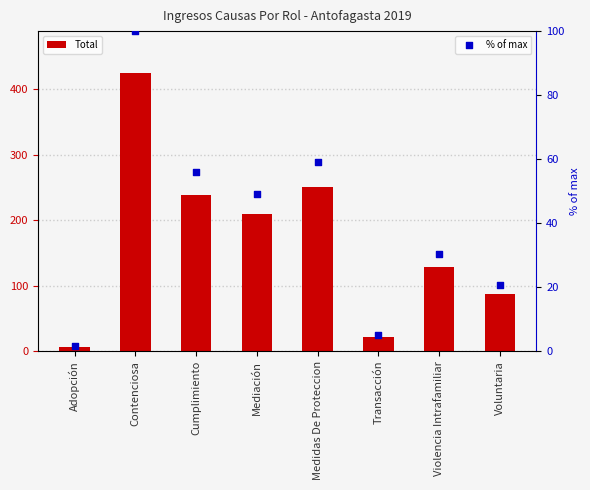

At which category is the sum across all series the highest?

Contenciosa